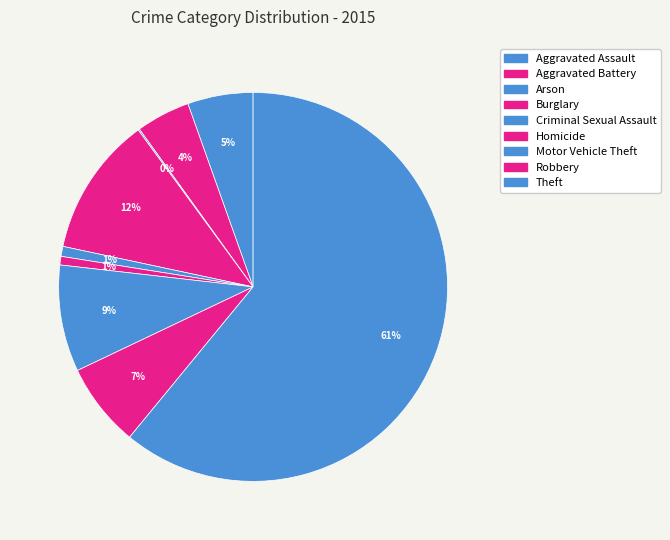

What is the change in value from Aggravated Assault to Theft?

+469